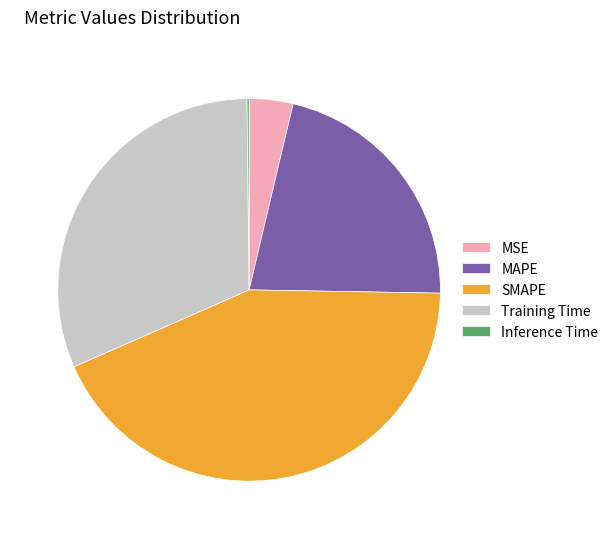

What is the largest slice in the pie chart?

SMAPE